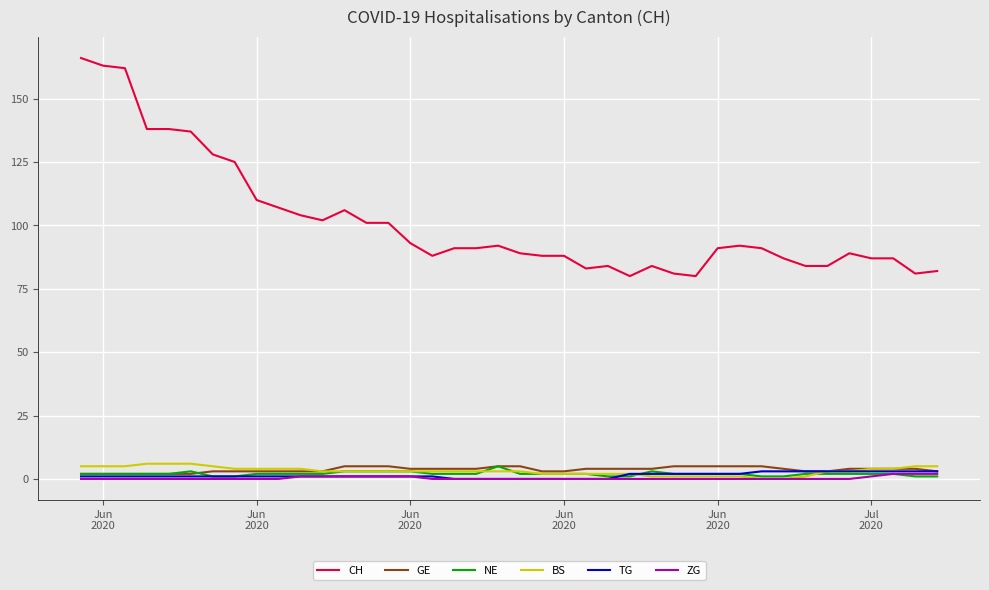

What is the maximum value shown in the chart?

166